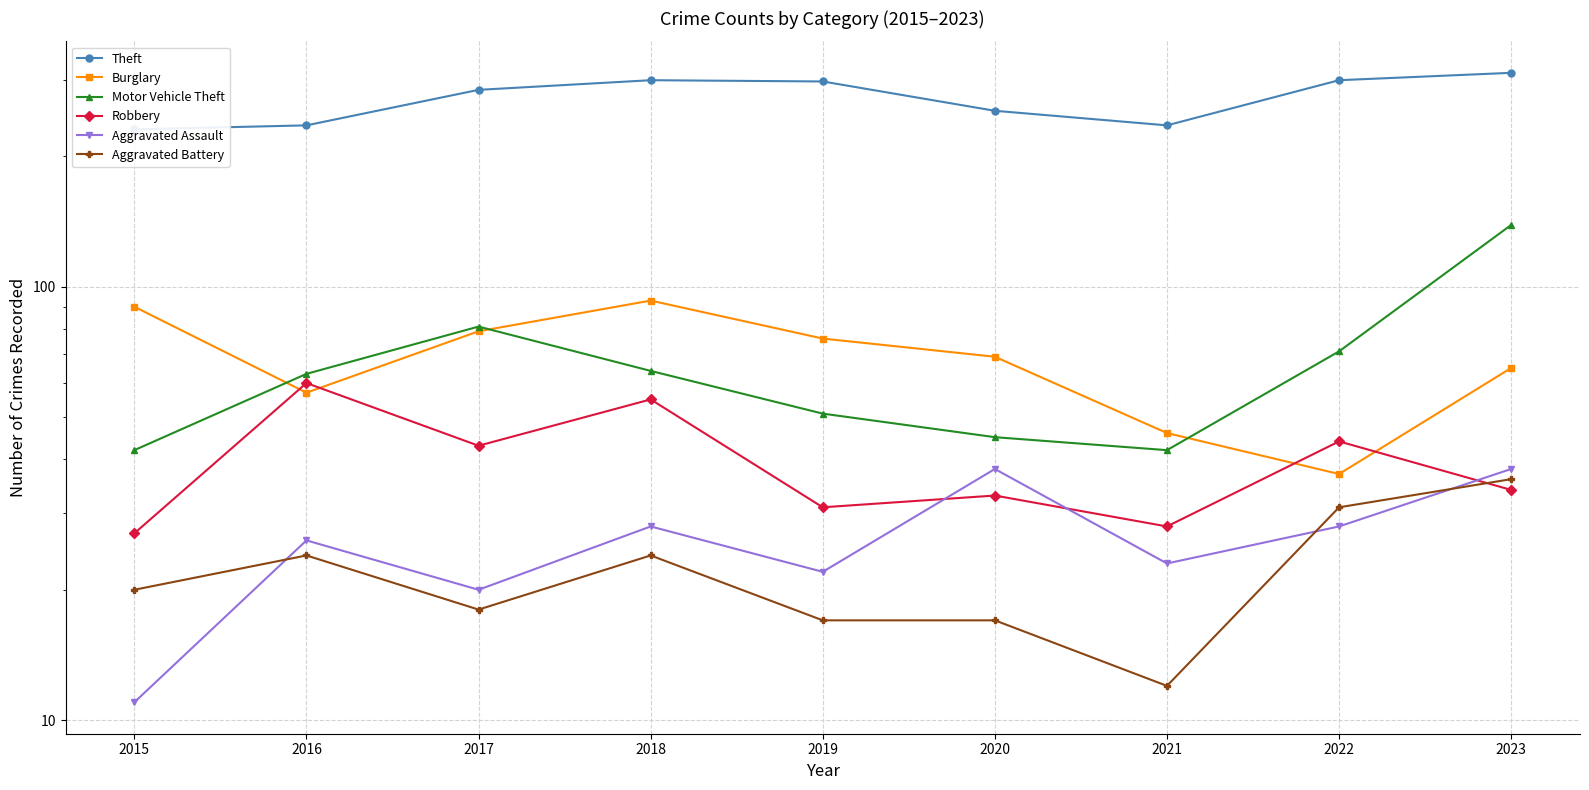

What is the approximate value of Motor Vehicle Theft at 2022, to the nearest 5?

70